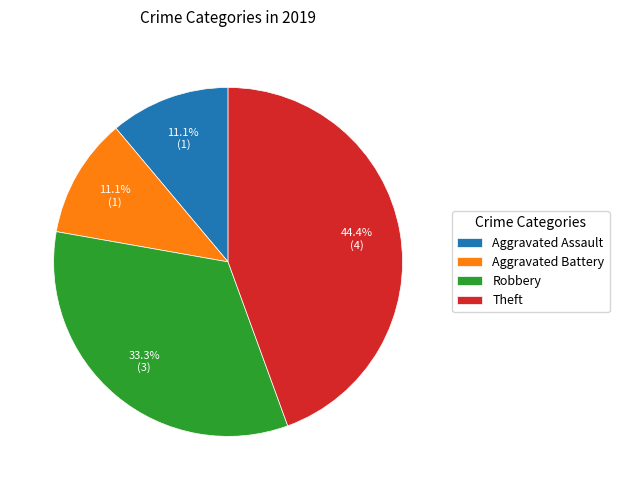

What is the largest slice in the pie chart?

Theft